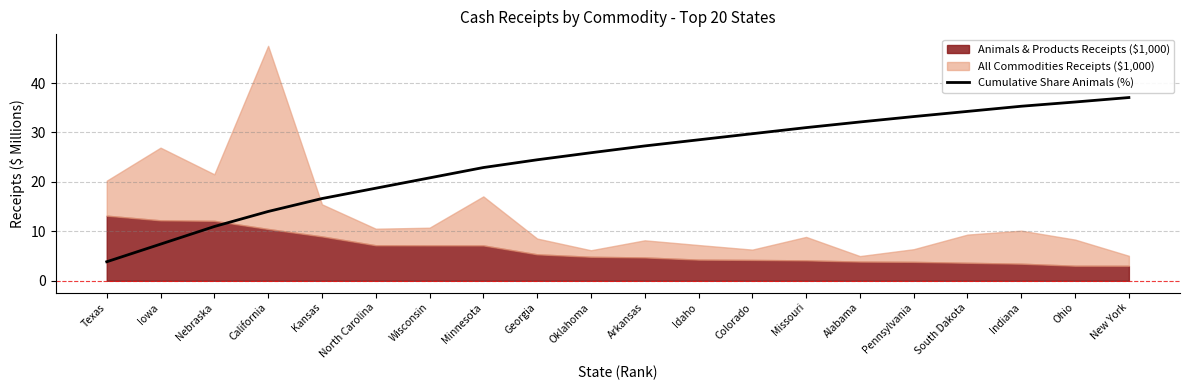

What is the lowest value of the Cumulative Share Animals (%) series?

3.8